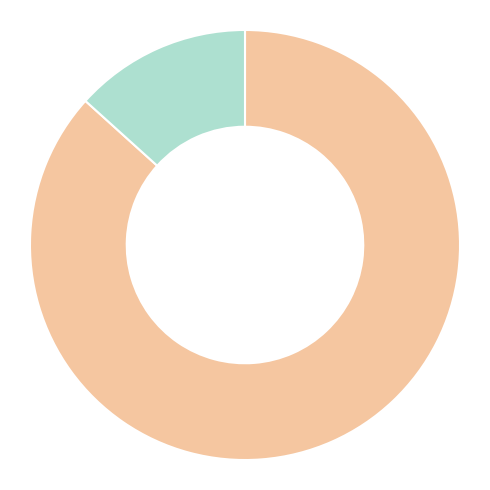

Does any single category account for the majority?

Yes